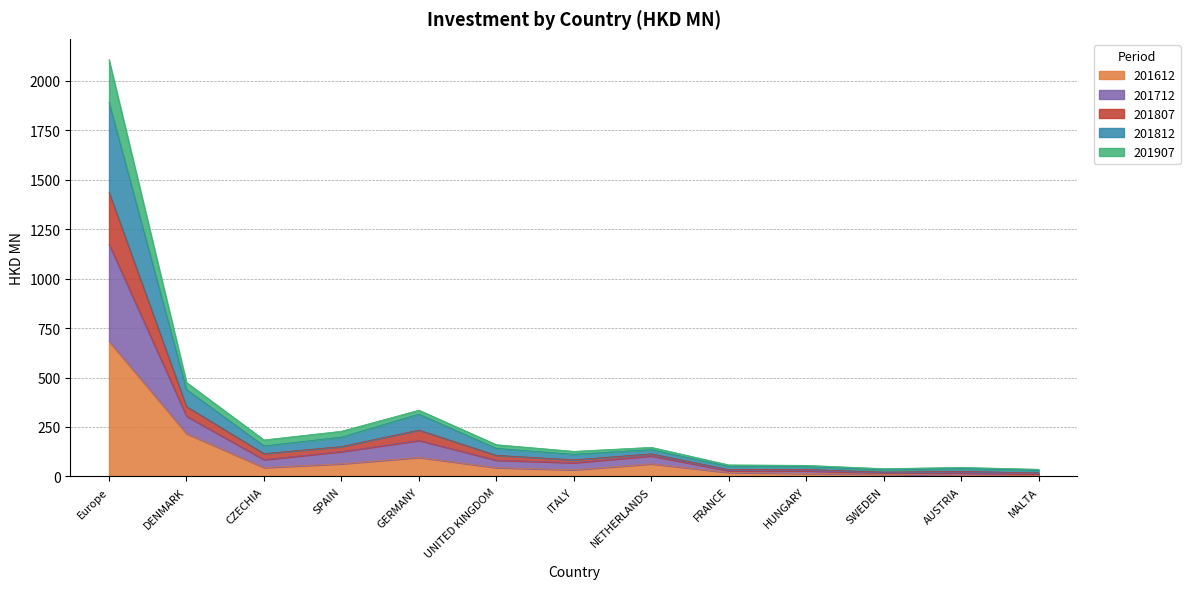

At which category does 201612 reach its first local peak?

GERMANY